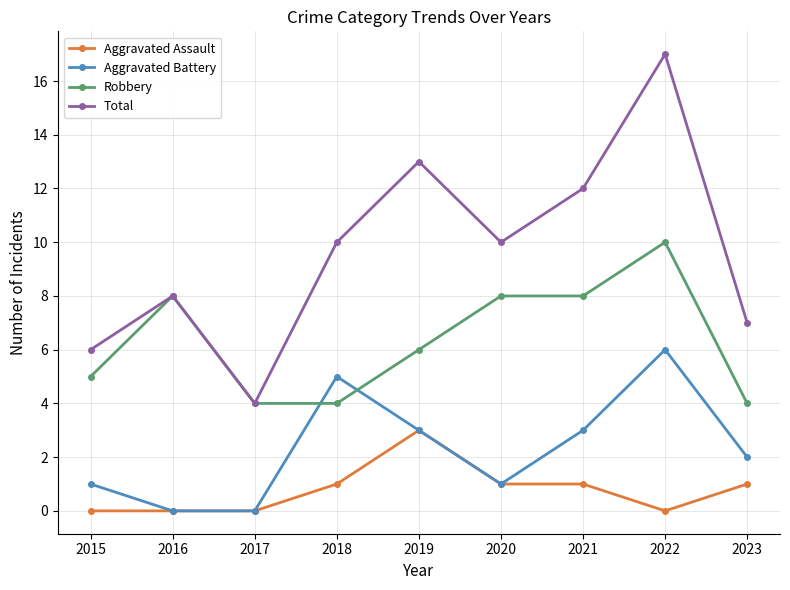

What is the maximum value for Robbery?

10